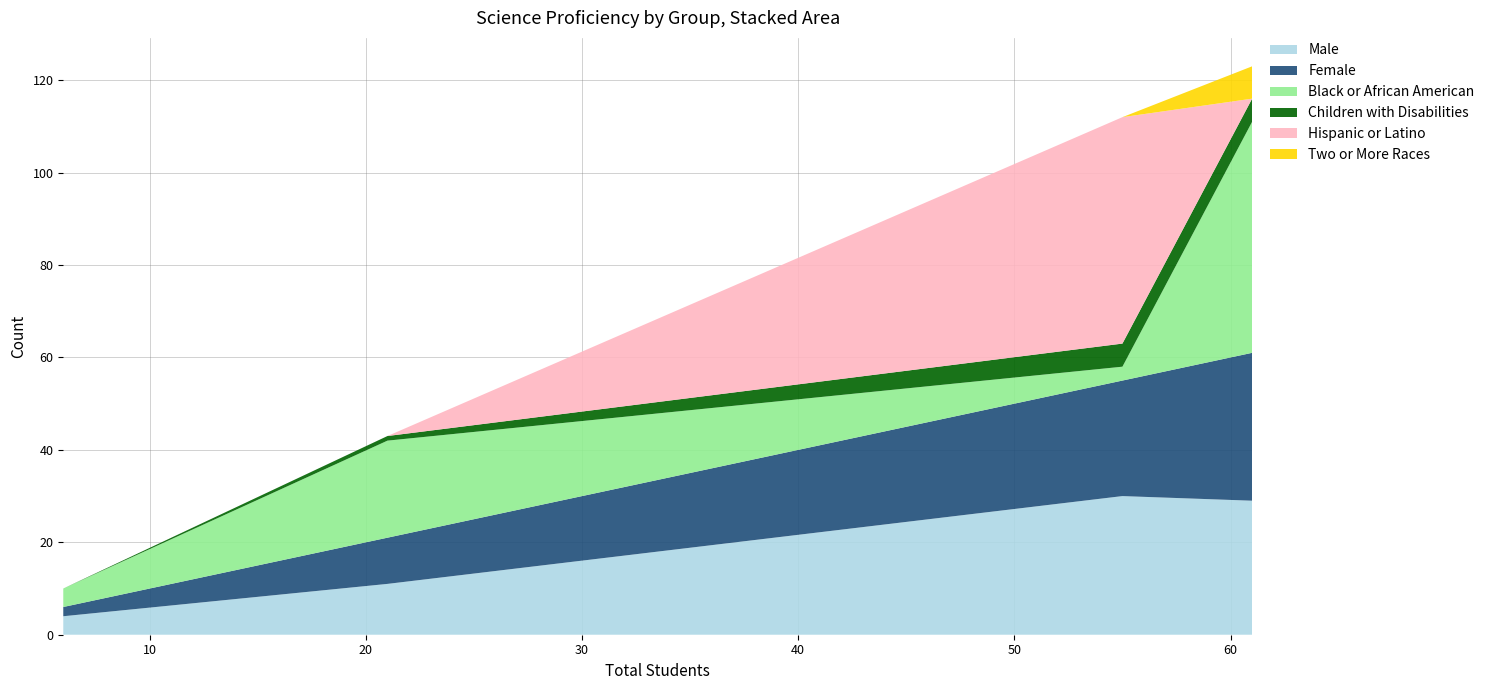

Reading right to left, list all the values displayed in this chart.

Male: 55=30	21=11	6=4	61=29
Female: 55=25	21=10	6=2	61=32
Black or African American: 55=3	21=21	6=4	61=50
Children with Disabilities: 55=5	21=1	6=0	61=5
Hispanic or Latino: 55=49	21=0	6=0	61=0
Two or More Races: 55=0	21=0	6=0	61=7